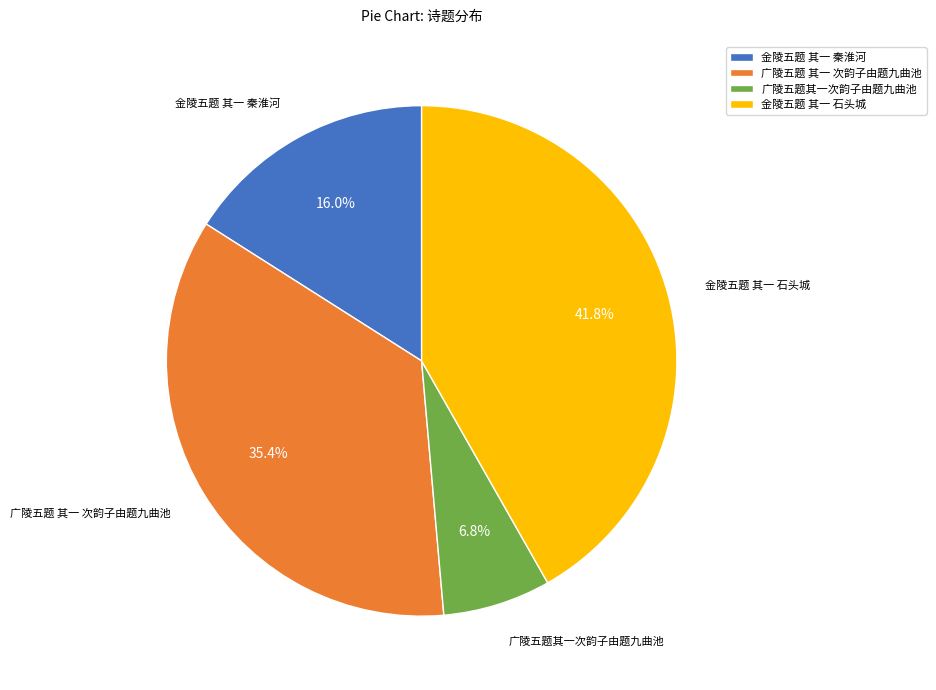

What percentage is the 金陵五题 其一 石头城 slice, to the nearest percent?

42%